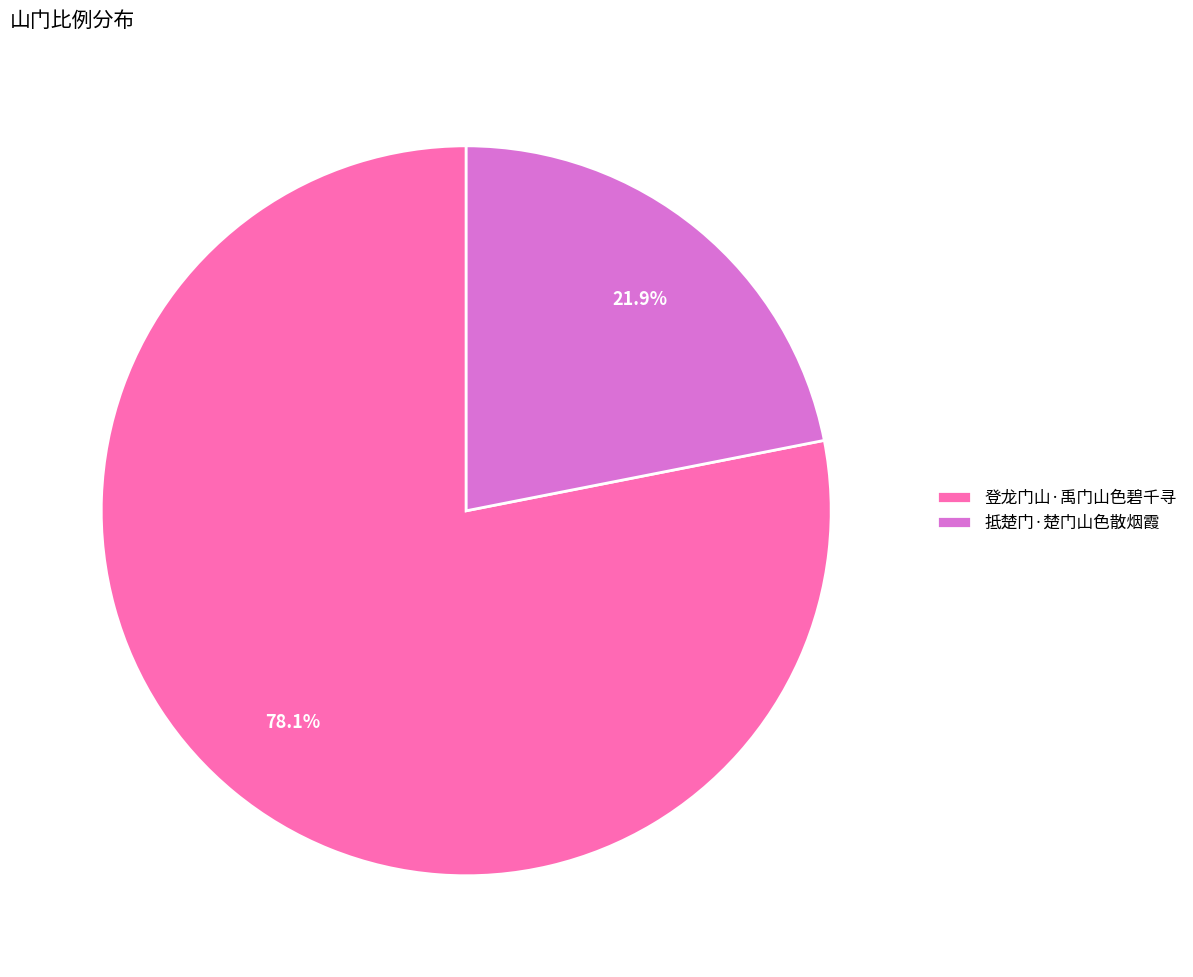

What is the majority slice?

登龙门山·禹门山色碧千寻